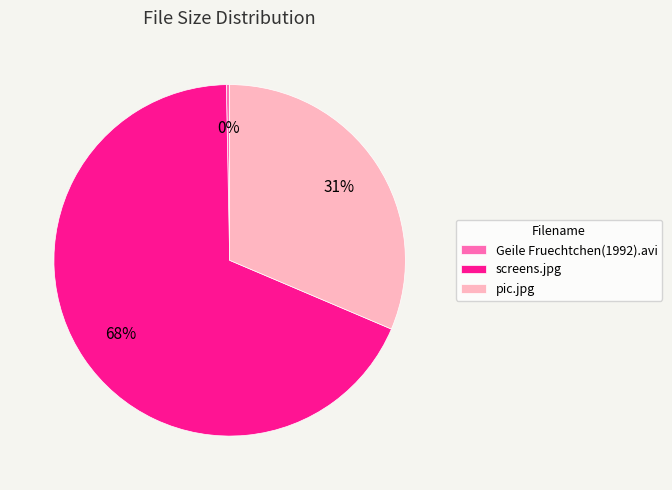

Is screens.jpg the majority of the pie?

Yes